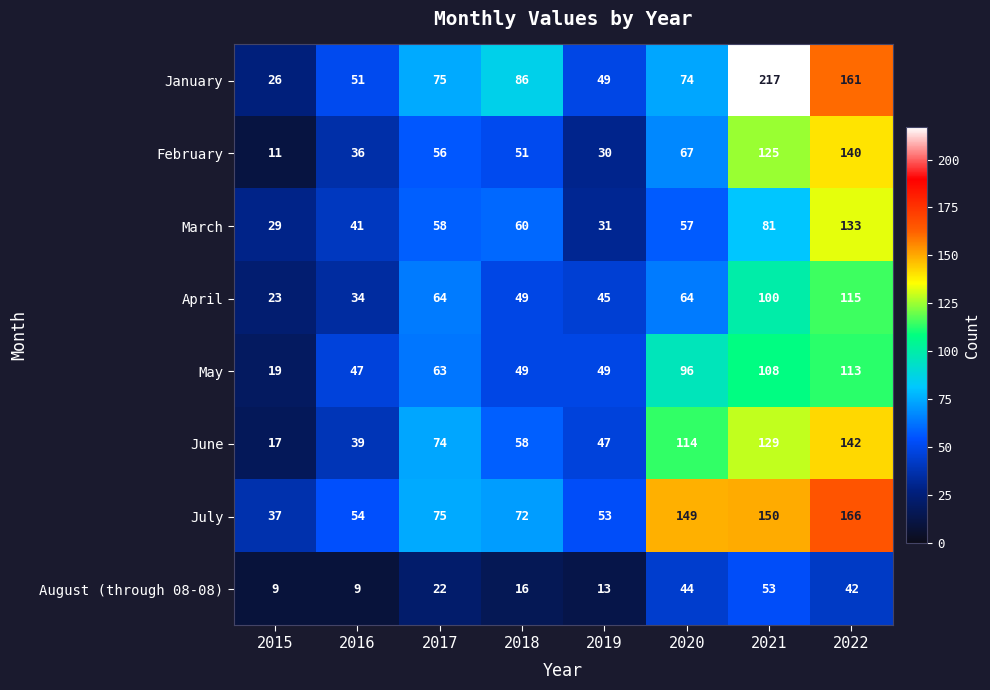

Which label corresponds to the largest value in the chart?

2021